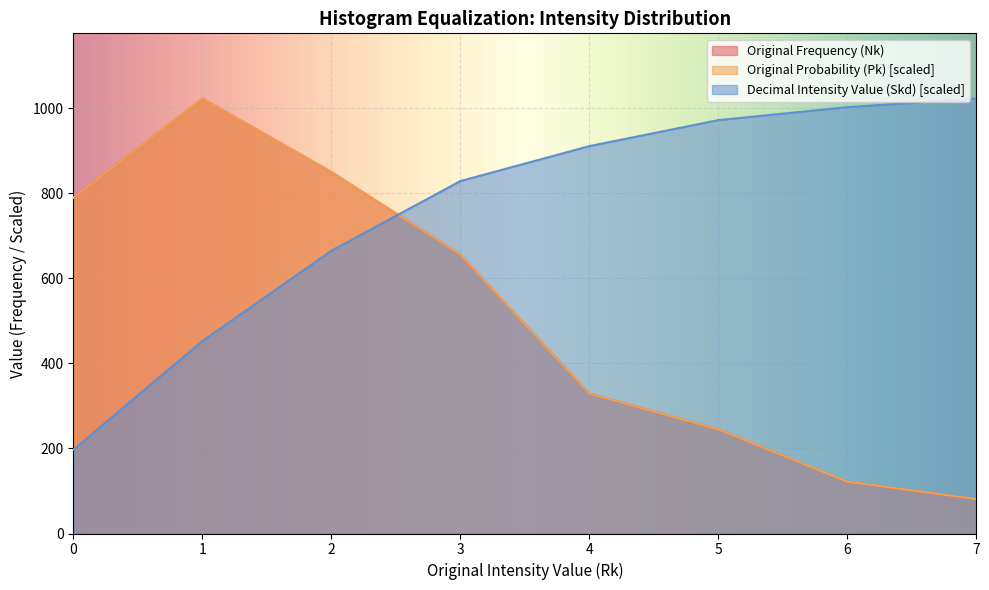

What are all the series names shown in the legend?

Original Frequency (Nk), Original Probability (Pk) [scaled], Decimal Intensity Value (Skd) [scaled]